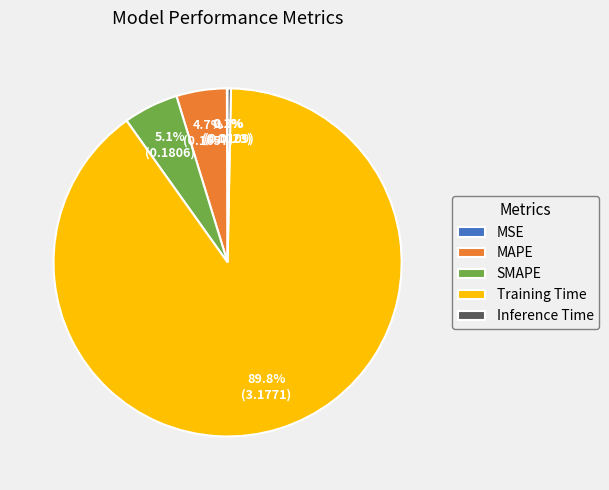

Which category accounts for the majority?

Training Time